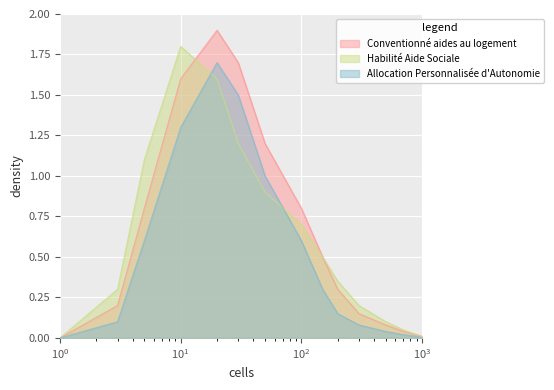

How many values in the Conventionné aides au logement series exceed 0?

14